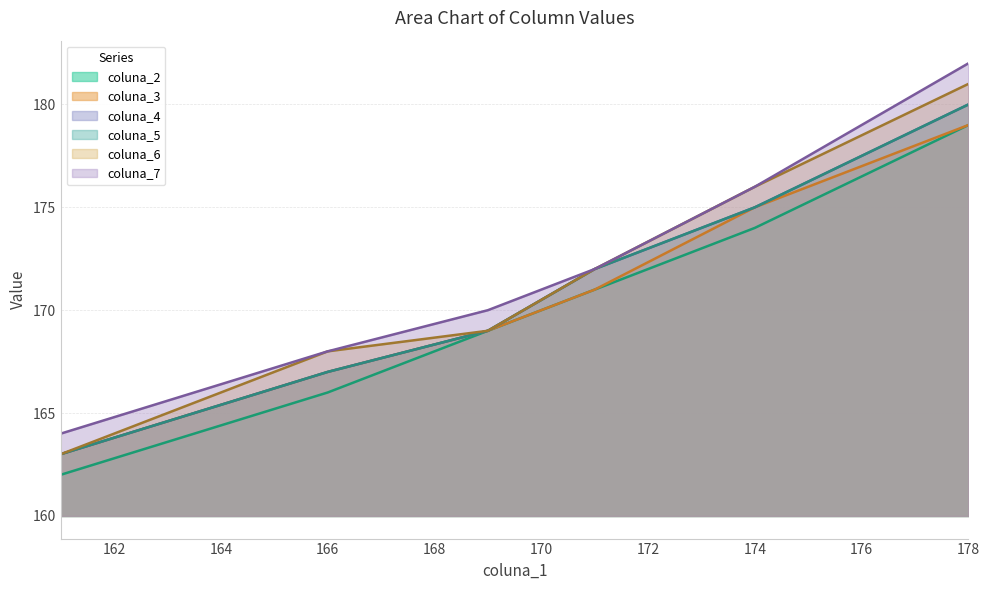

True or false: coluna_2 and coluna_6 cross at least once.

False